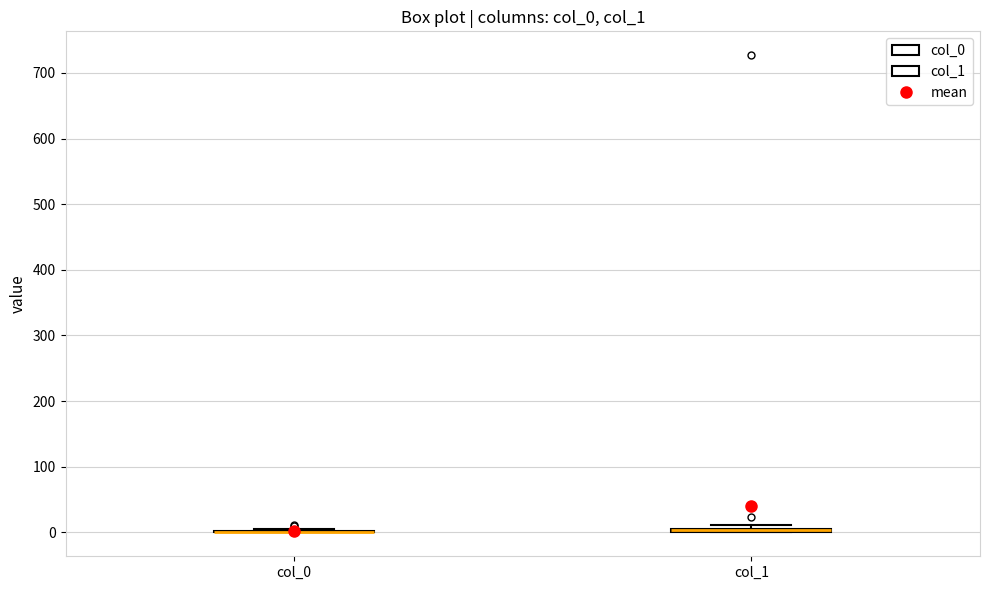

Where is the lower edge of the box for col_1 on the y-axis? The values are not printed on the chart, so give them approximately, as read against the axis.

0